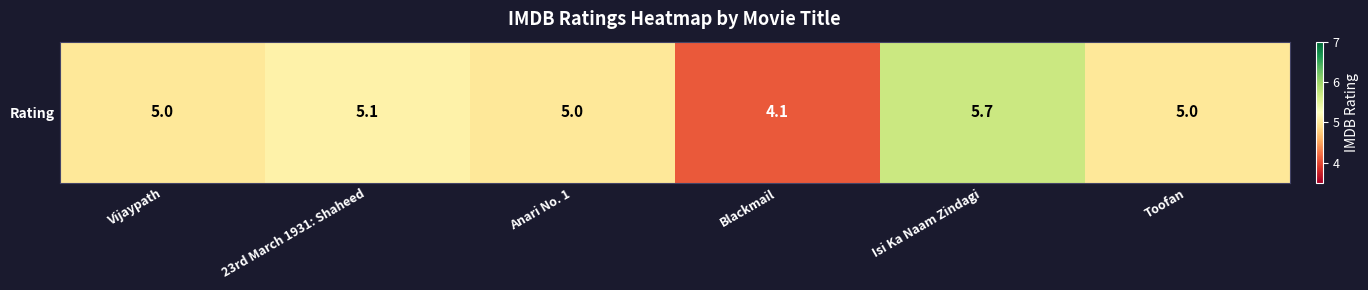

Is it true that the value at Anari No. 1 is 5.0?

True